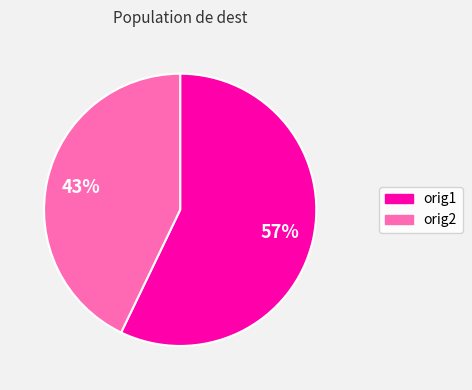

Combined, do orig2 and orig1 account for over 50%?

Yes